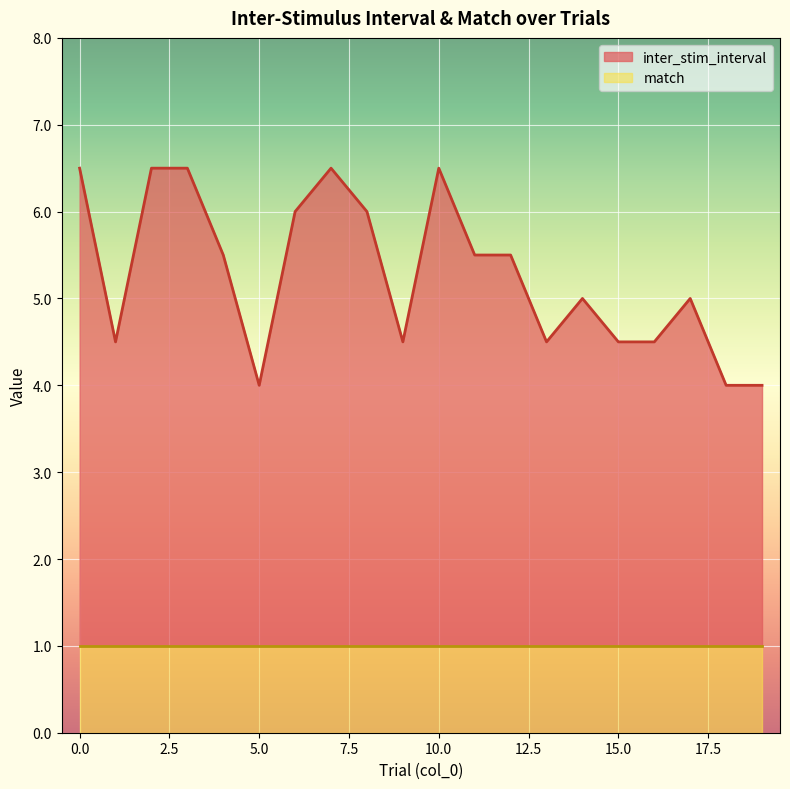

Where is the data nearest to the value 5?

14